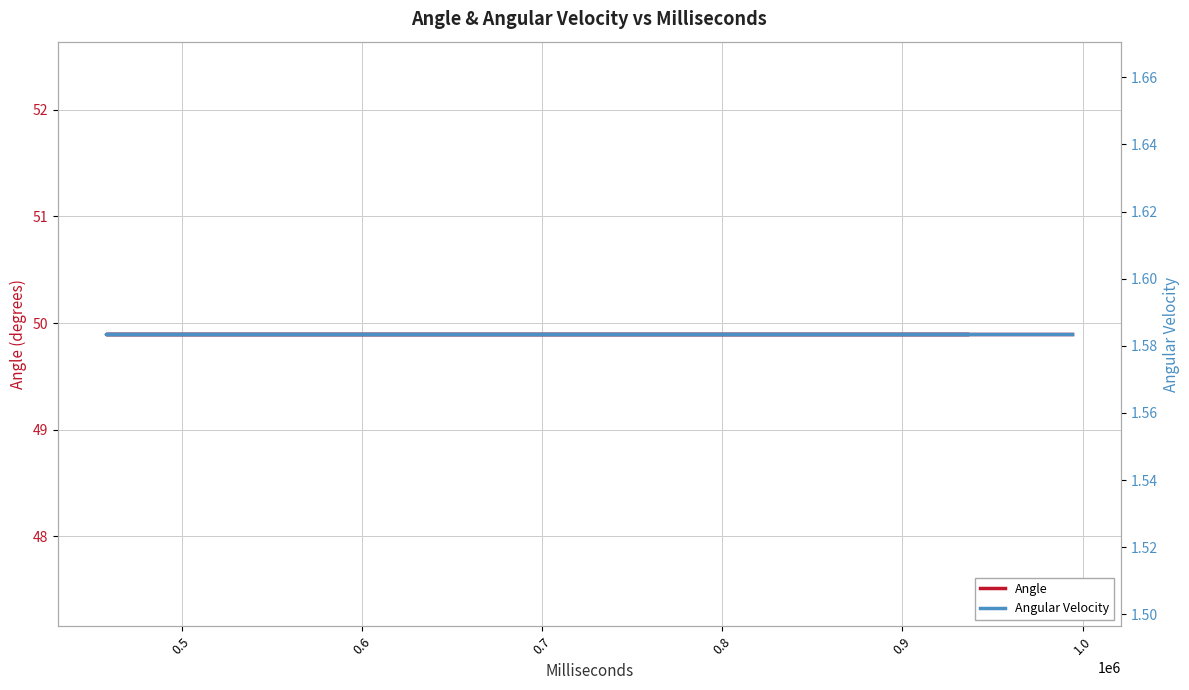

True or false: Angle has more than 2 points higher than both neighbors.

False